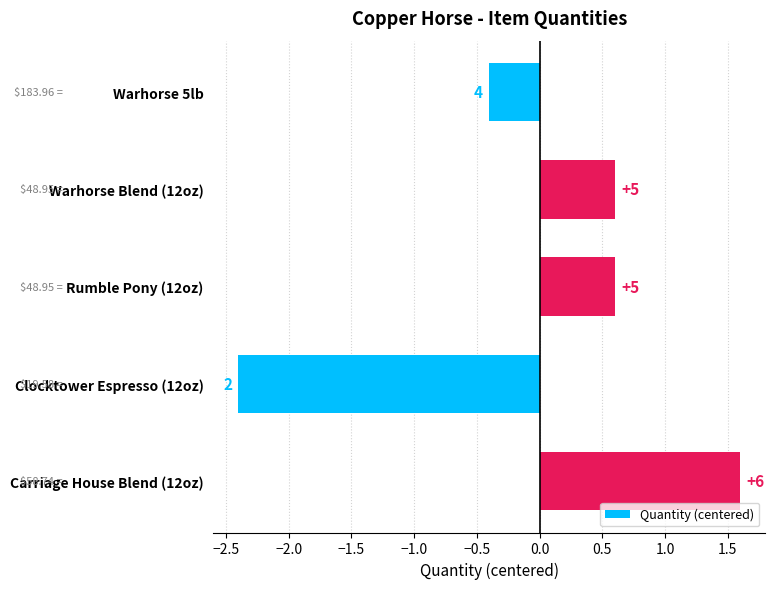

What is the greatest value displayed?

1.6